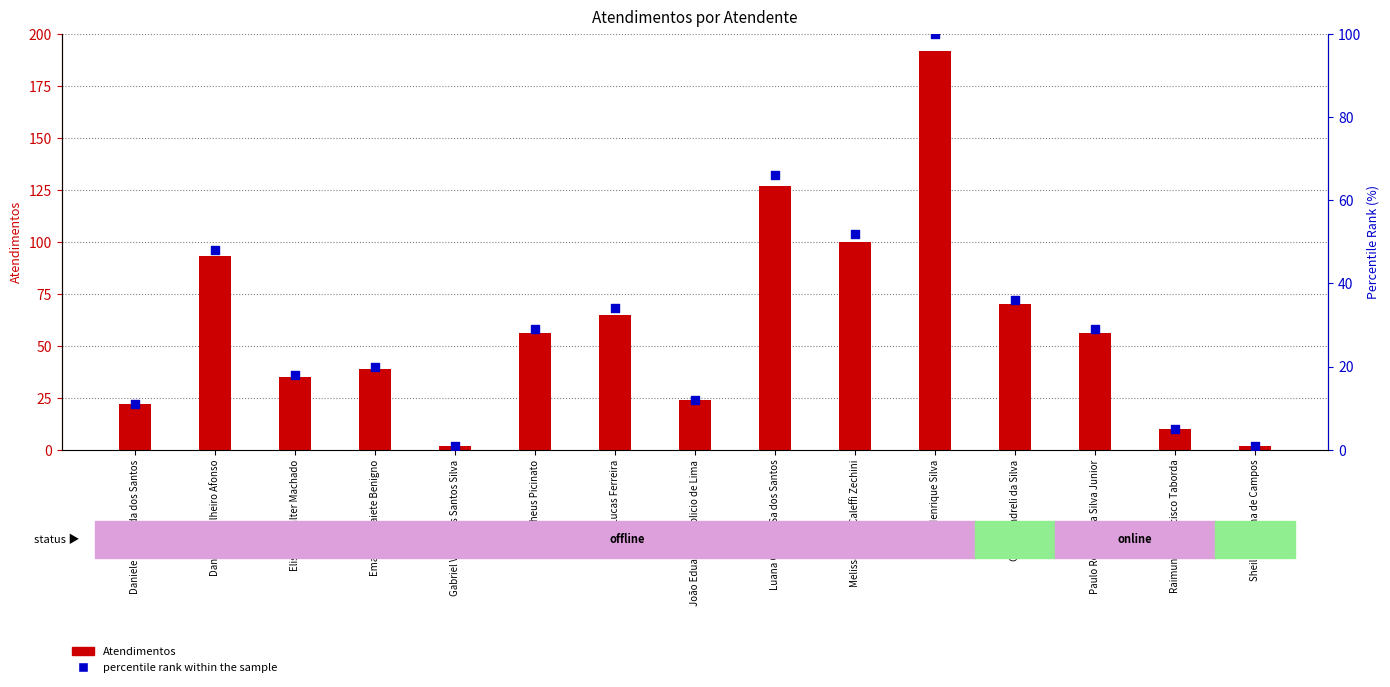

Is the value of percentile rank within the sample at Gabriel Viana dos Santos Silva greater than the value of Atendimentos at Paulo Roberto da Silva Junior?

No